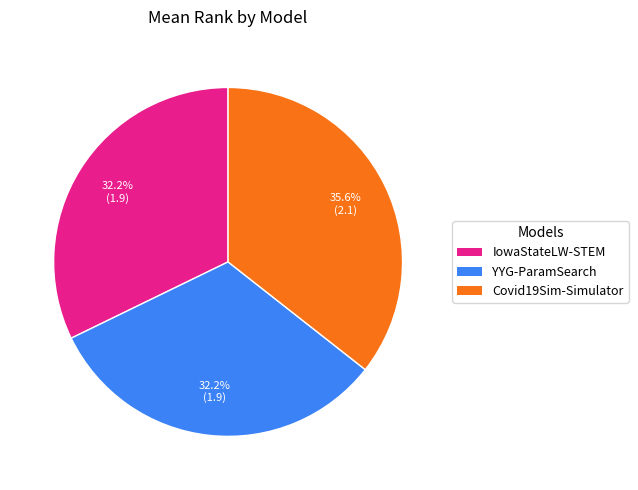

How many segments does this pie chart have?

3